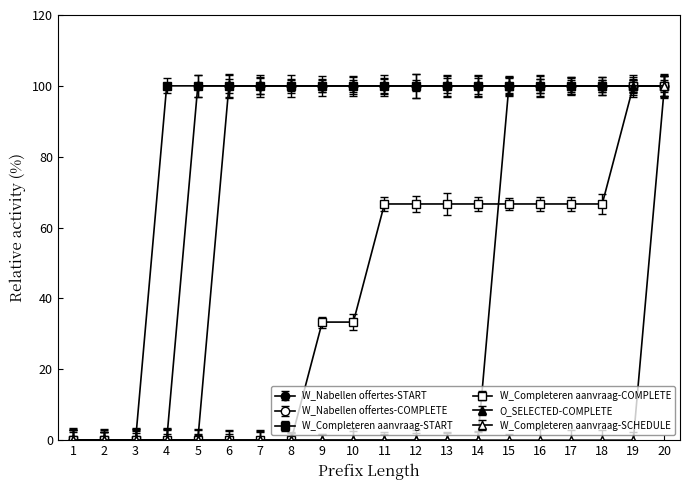

How many series are shown in this chart?

6